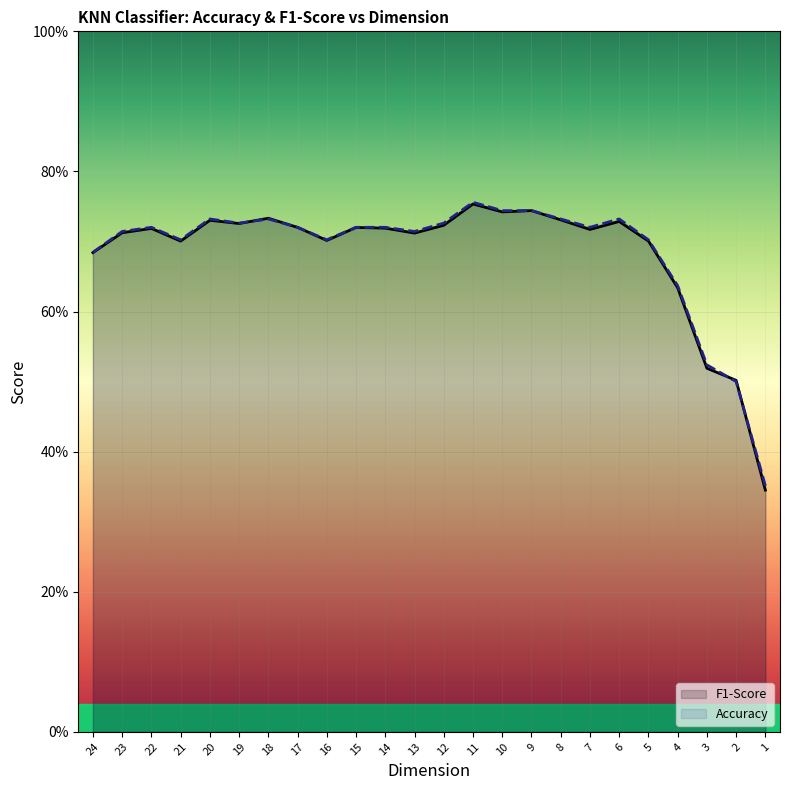

At how many categories does at least one series exceed 0?

24